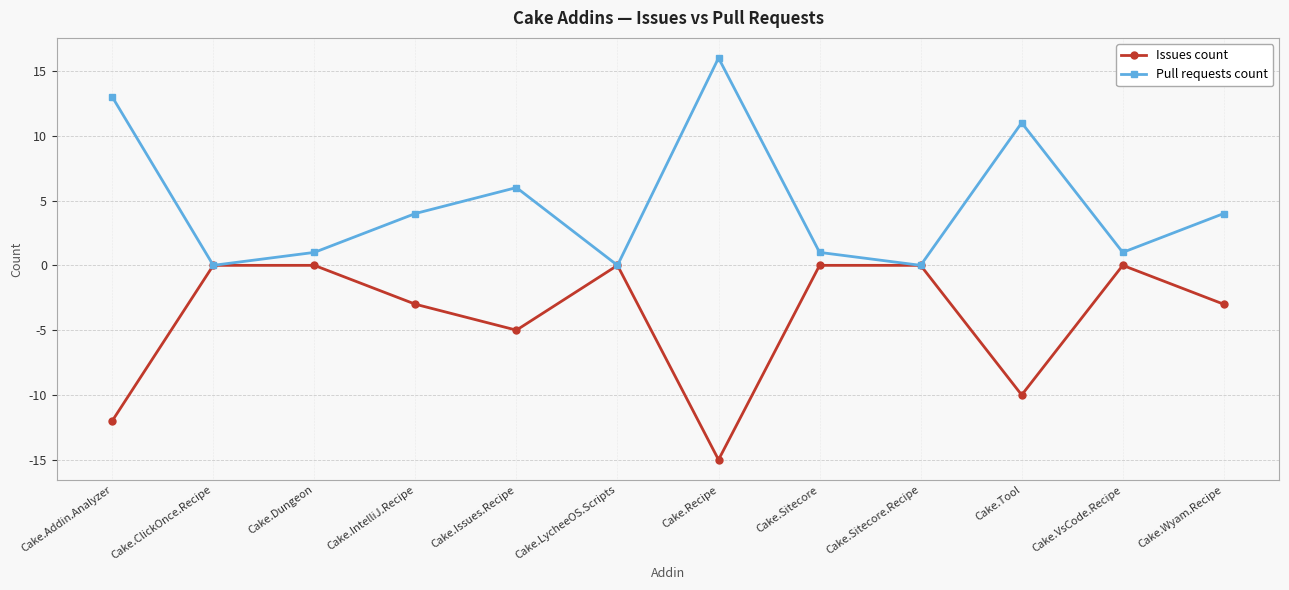

True or false: Pull requests count has more than 2 interior local peaks.

True